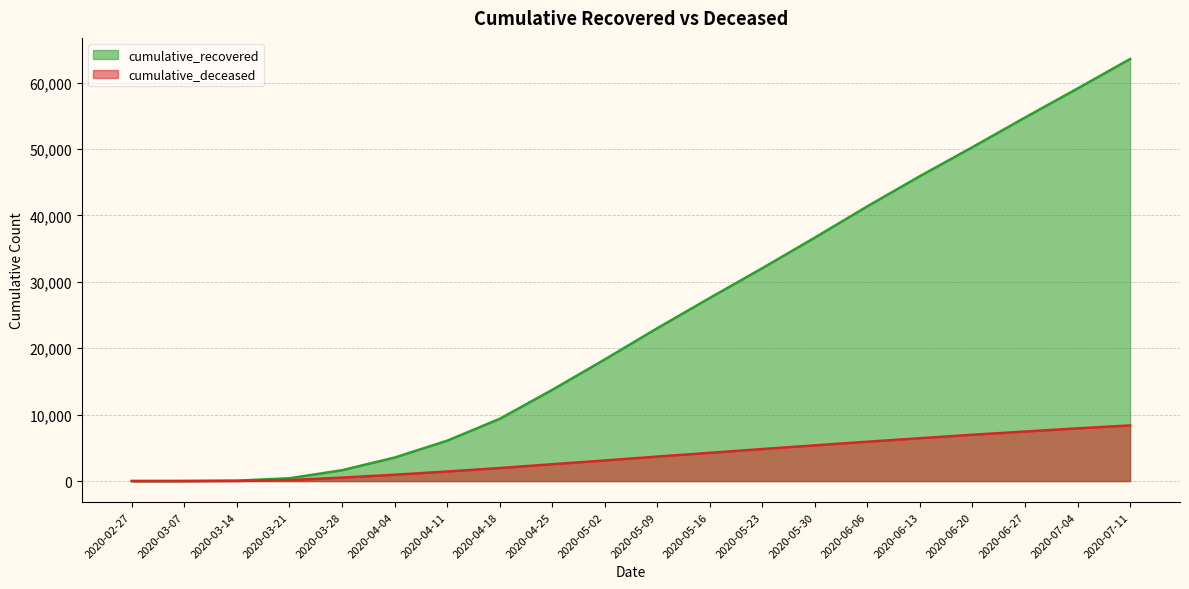

Is the value of cumulative_recovered at 2020-03-14 greater than the value of cumulative_deceased at 2020-06-13?

No